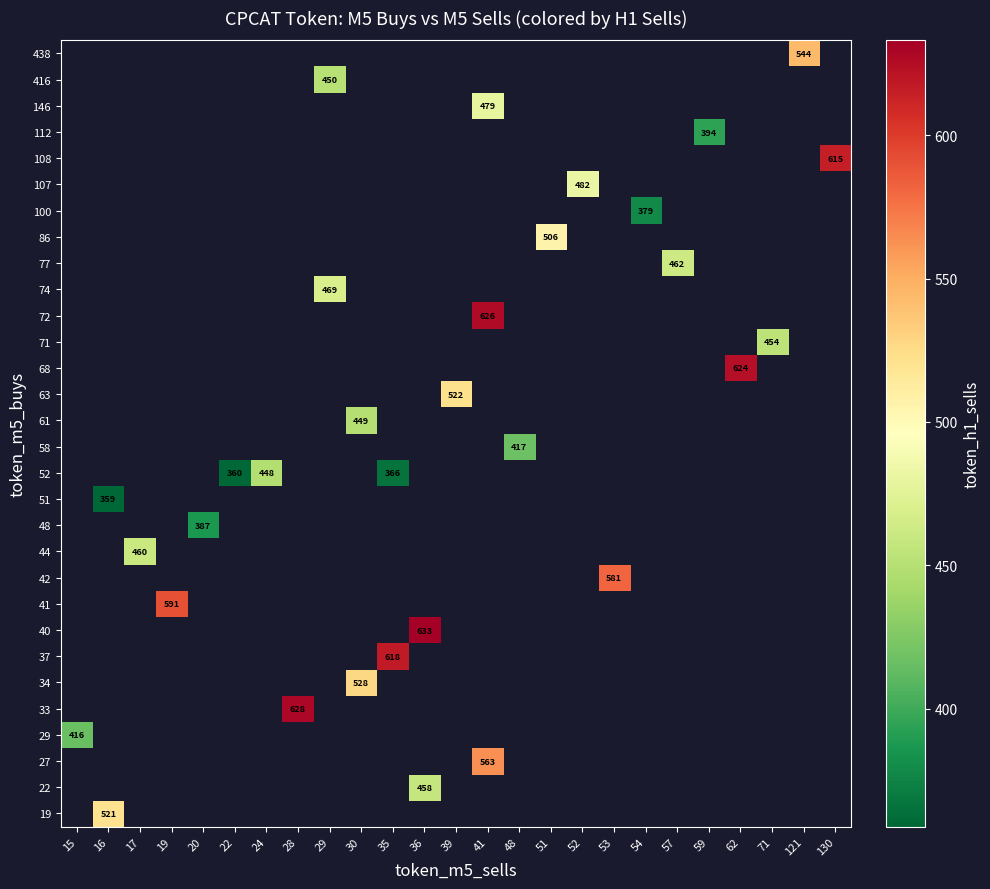

Which category has the highest value across all series?

36